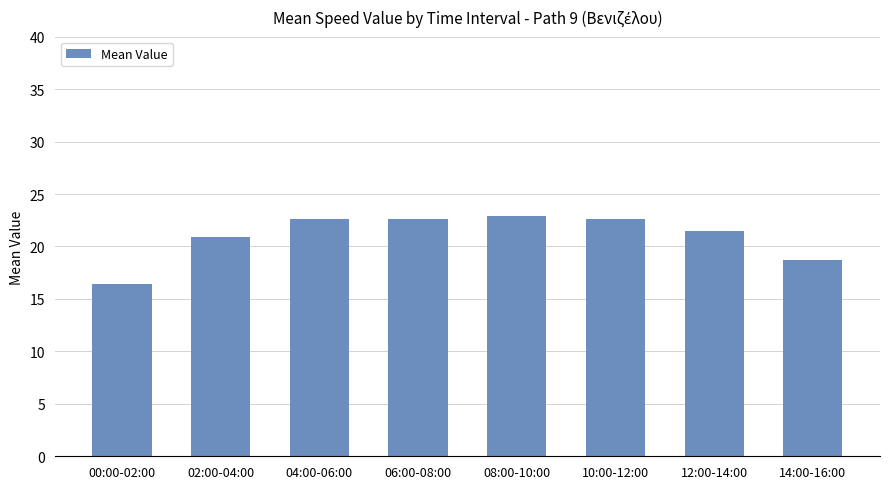

Read the value at 14:00-16:00.

18.8